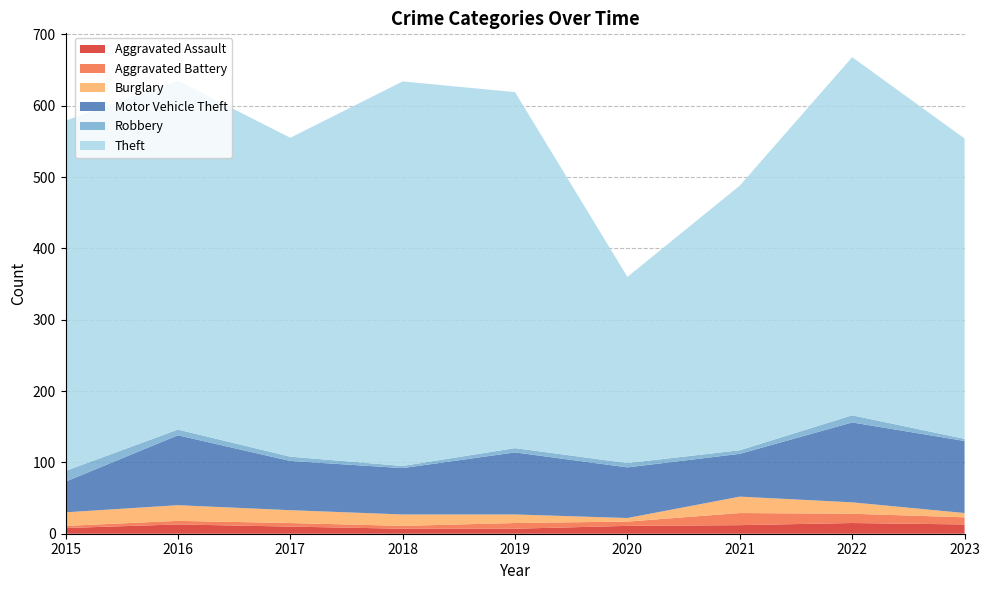

Reading right to left, transcribe all the data shown in this chart.

Aggravated Assault: 2023=13	2022=15	2021=12	2020=11	2019=7	2018=7	2017=10	2016=13	2015=8
Aggravated Battery: 2023=10	2022=13	2021=17	2020=6	2019=8	2018=4	2017=5	2016=5	2015=3
Burglary: 2023=6	2022=16	2021=23	2020=5	2019=12	2018=16	2017=18	2016=22	2015=19
Motor Vehicle Theft: 2023=101	2022=112	2021=60	2020=71	2019=87	2018=65	2017=69	2016=98	2015=43
Robbery: 2023=3	2022=10	2021=5	2020=6	2019=6	2018=3	2017=6	2016=8	2015=15
Theft: 2023=421	2022=502	2021=371	2020=261	2019=499	2018=539	2017=447	2016=489	2015=491